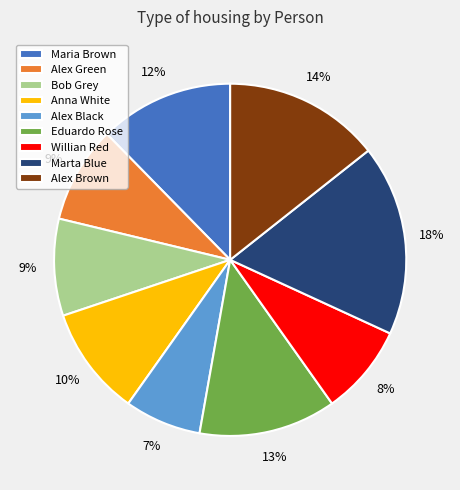

To the nearest percent, what portion does Eduardo Rose represent?

13%